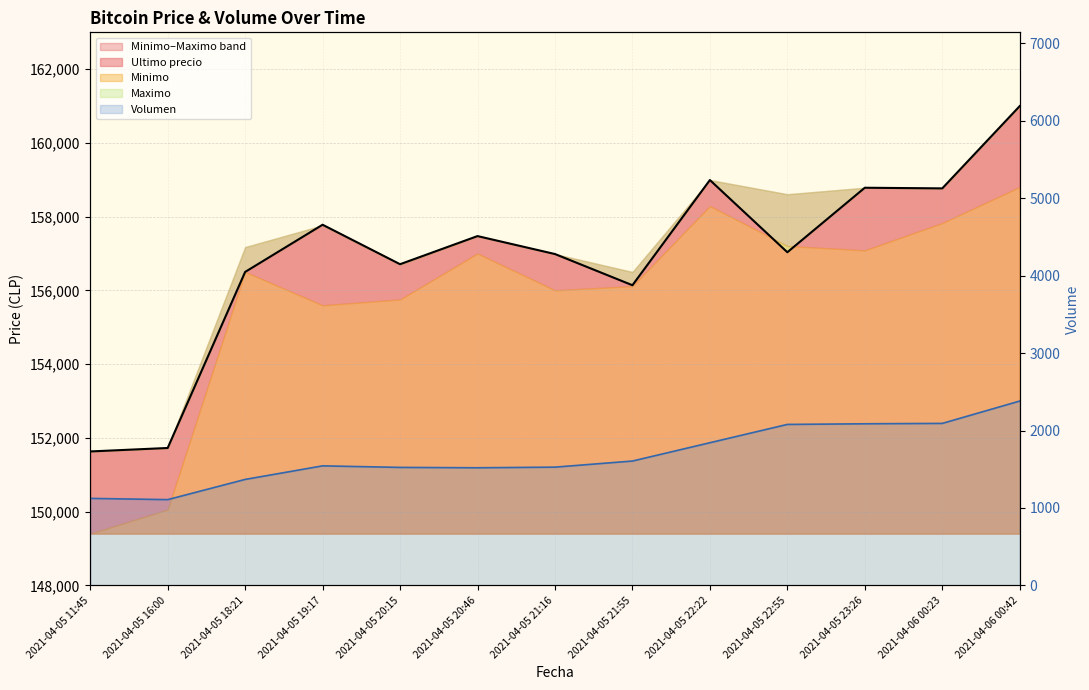

True or false: Ultimo precio has a value of 156711.0 at 2021-04-05 20:15.

True